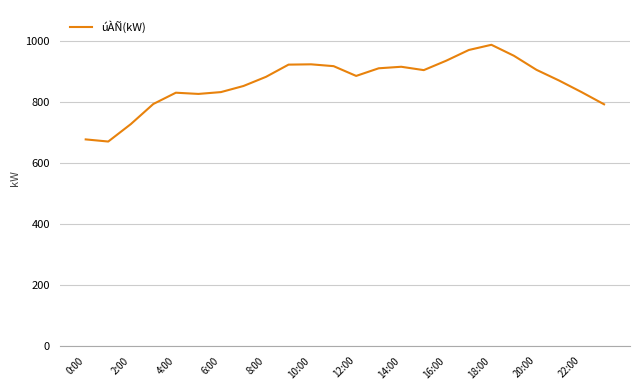

What is the maximum value shown in the chart?

986